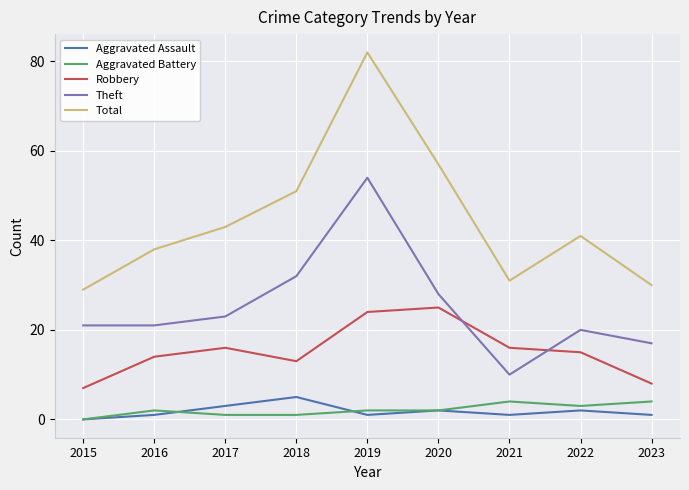

The Theft series shows 32 at 2018. True or false?

True